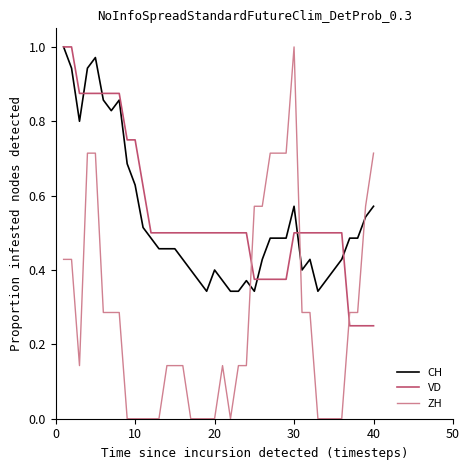

After their last crossing, which series has the higher values: ZH or CH?

ZH